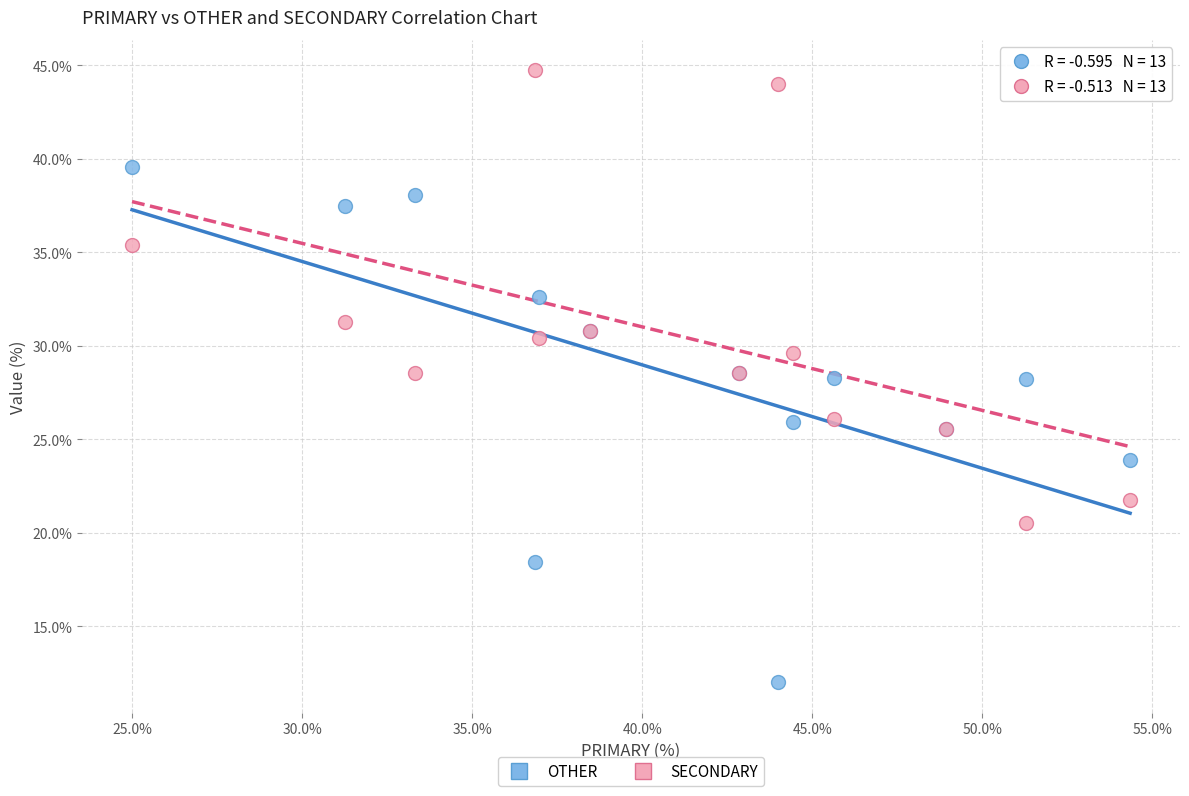

Which series reaches the minimum Y coordinate?

OTHER